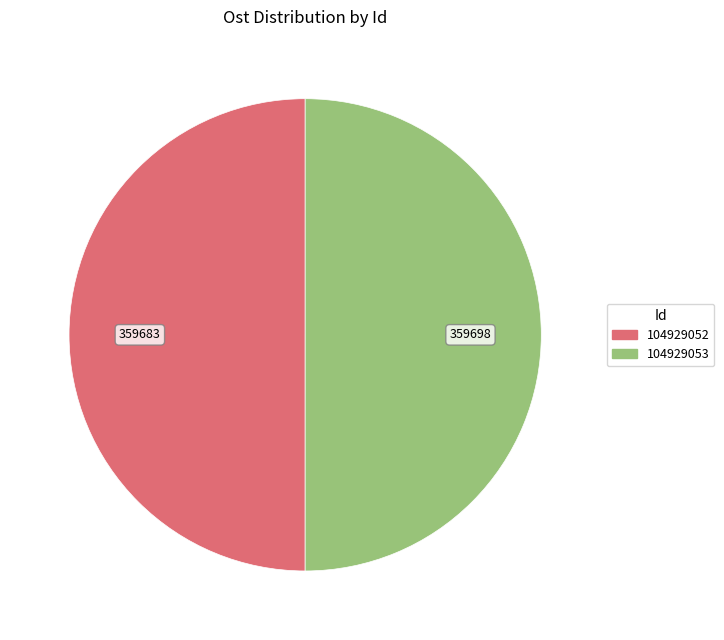

Is it true that 104929053 is 64% of the pie?

False